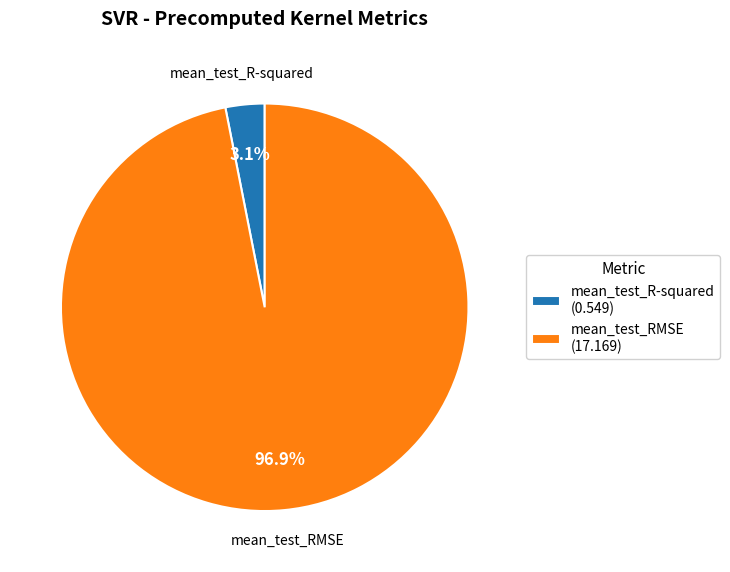

To the nearest percent, what percentage of the pie is mean_test_RMSE?

97%